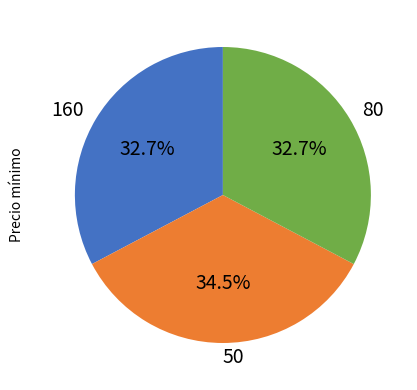

What is the ratio of the value at 80 to the value at 160?

1.0